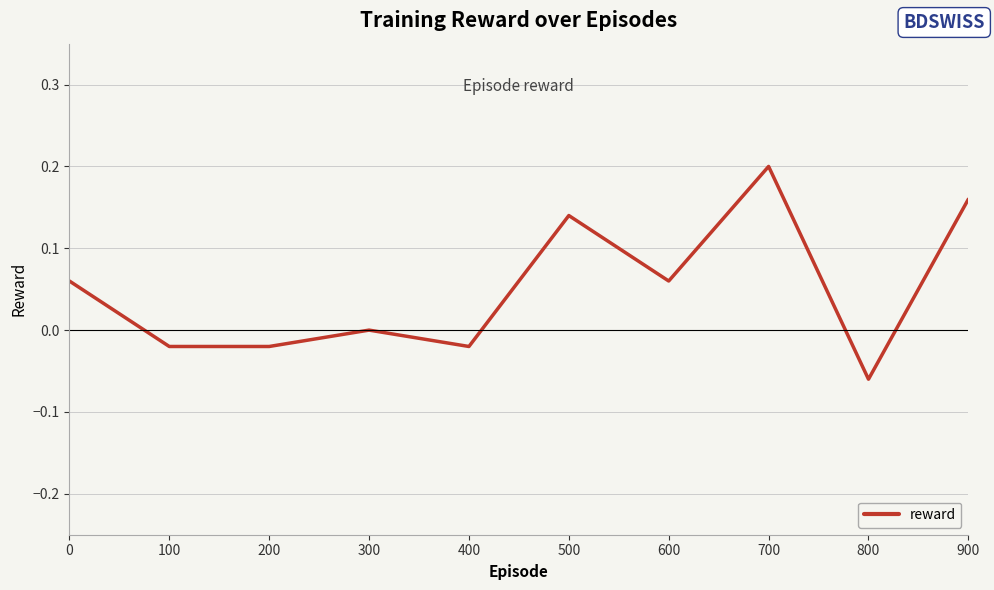

Between 300 and 100, which is larger?

300